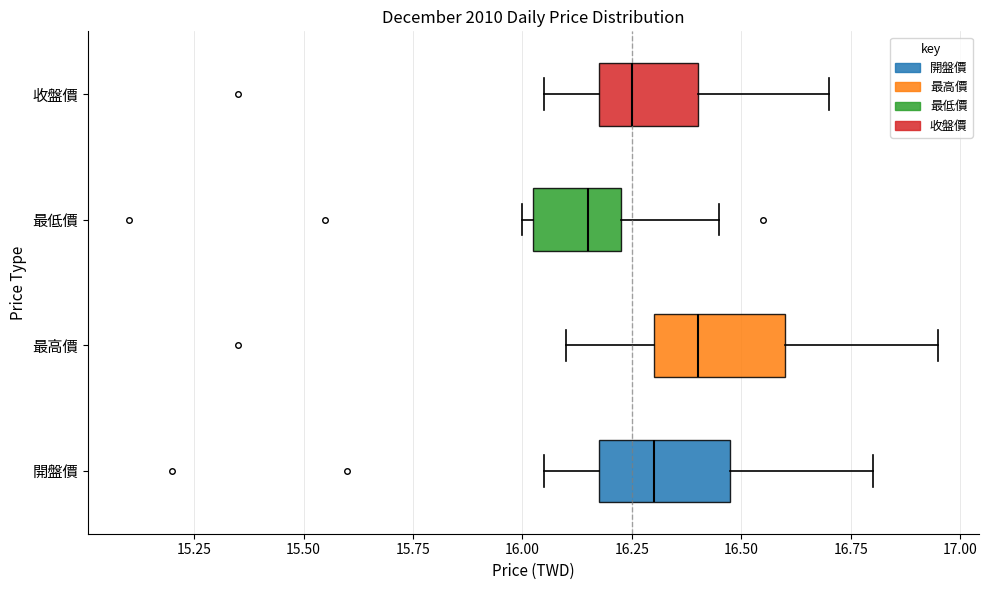

Which box's median line is the furthest to the right?

最高價